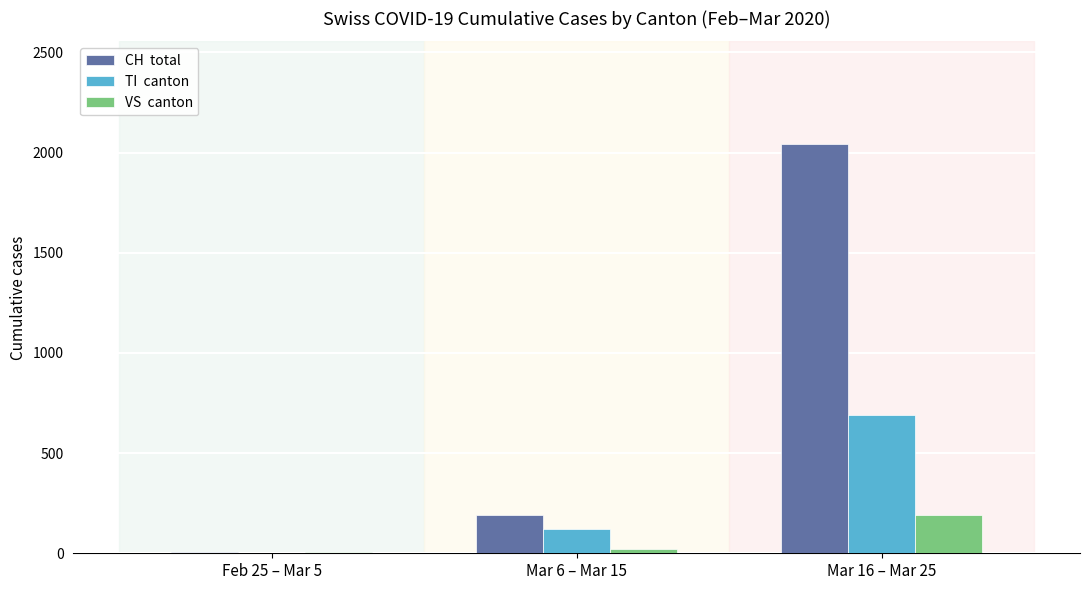

At which category is the sum across all series the highest?

Mar 16 – Mar 25